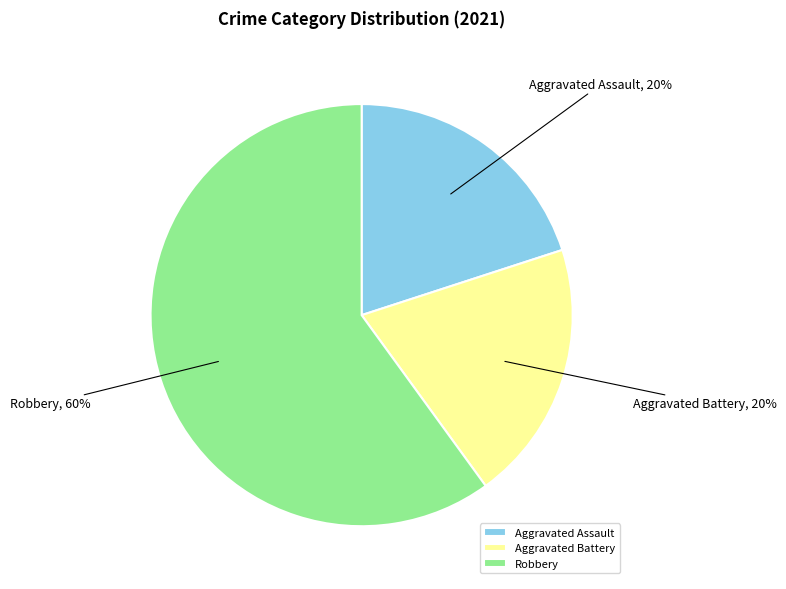

Do Aggravated Assault and Robbery together represent more than half of the pie?

Yes